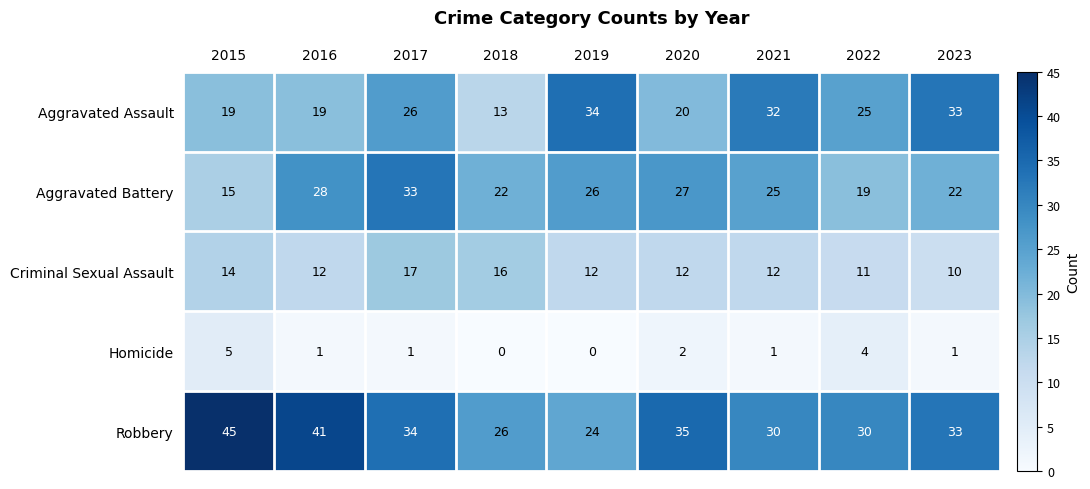

Is it true that Aggravated Battery equals 26 at 2015?

False